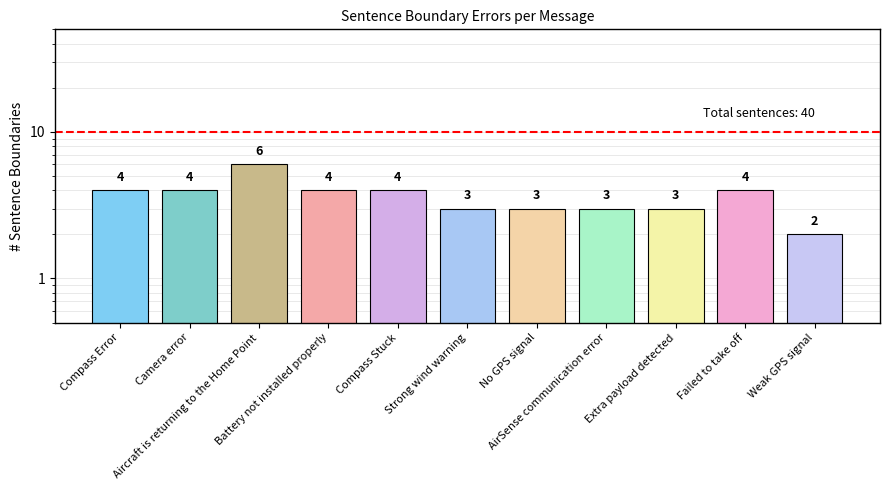

Rank the categories by value from highest to lowest.

Aircraft is returning to the Home Point, Compass Error, Camera error, Battery not installed properly, Compass Stuck, Failed to take off, Strong wind warning, No GPS signal, AirSense communication error, Extra payload detected, Weak GPS signal